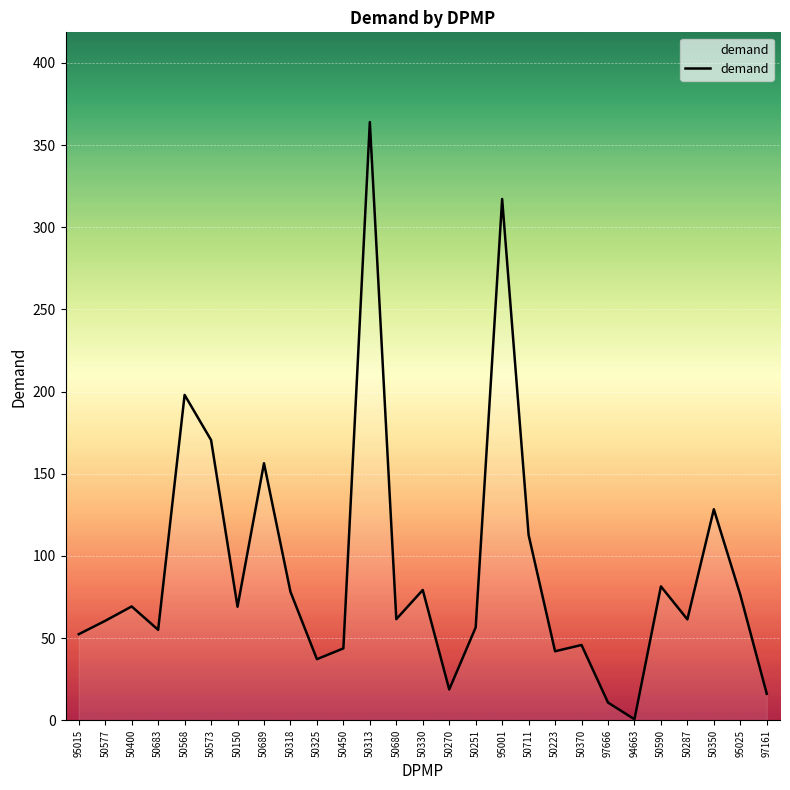

What is the smallest value displayed?

0.7